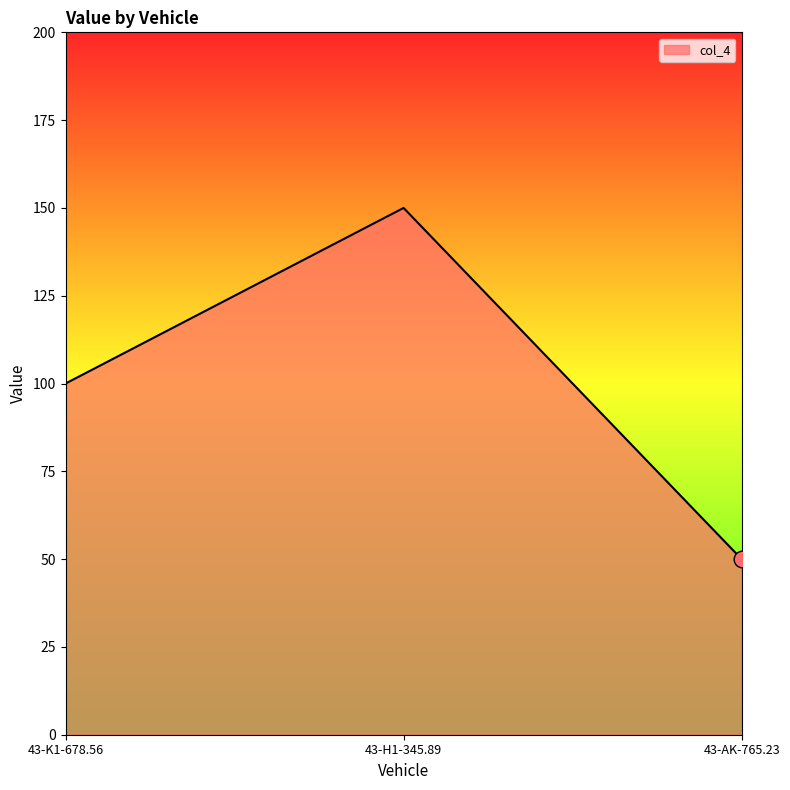

What is the sum of all values?

300